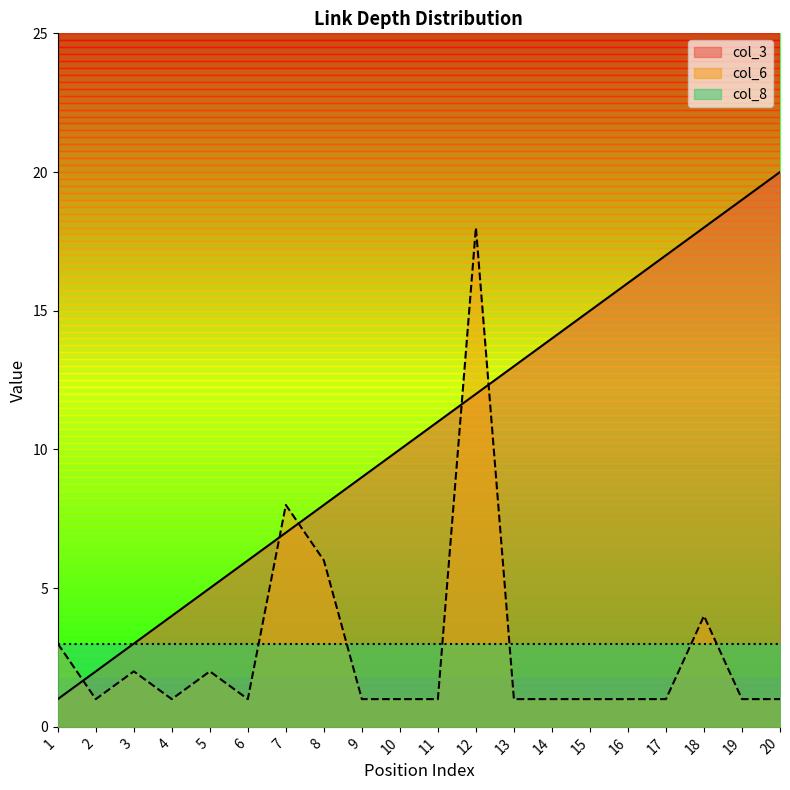

At which category is the sum across all series the highest?

12